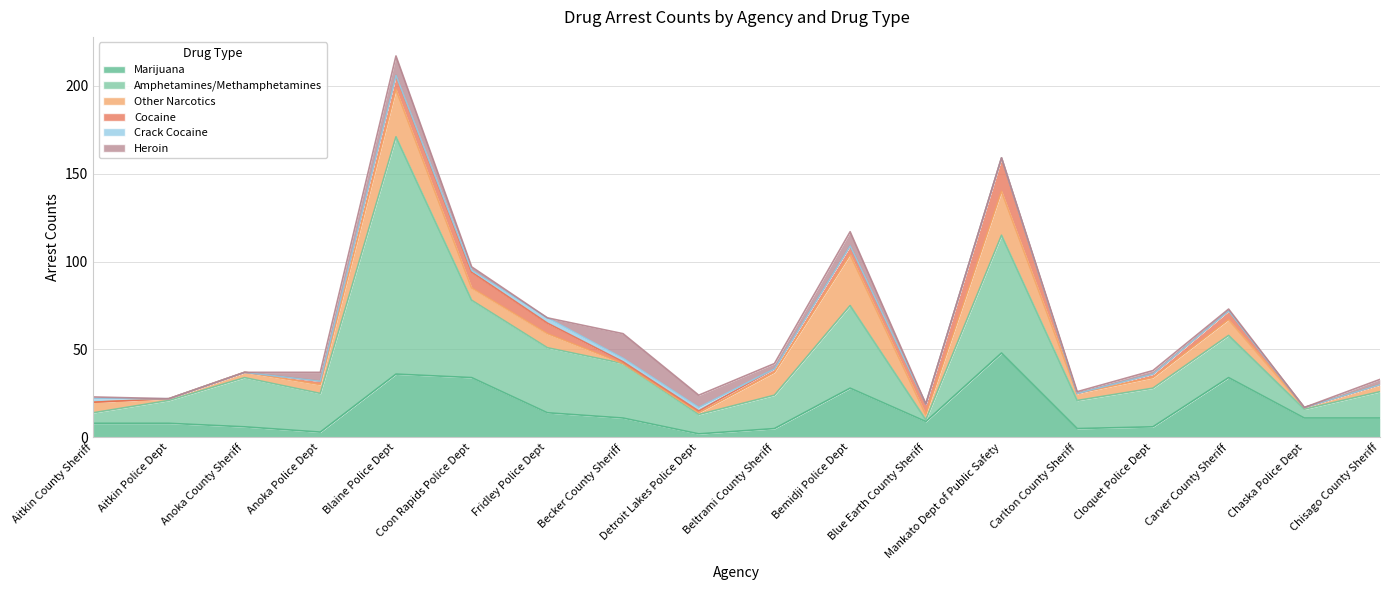

What is the label of the 17th point from the right?

Aitkin Police Dept